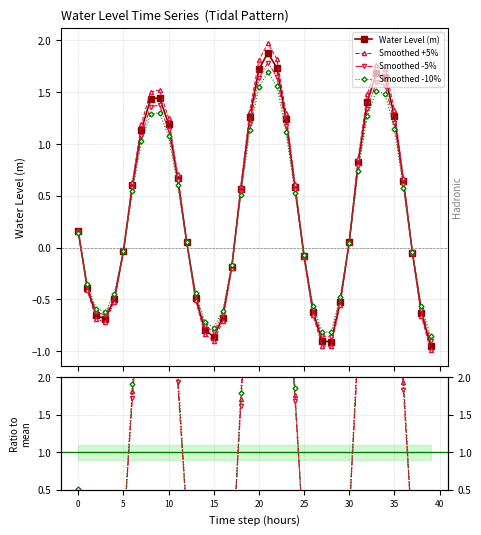

How many interior local valleys does the Smoothed -10% series have?

3